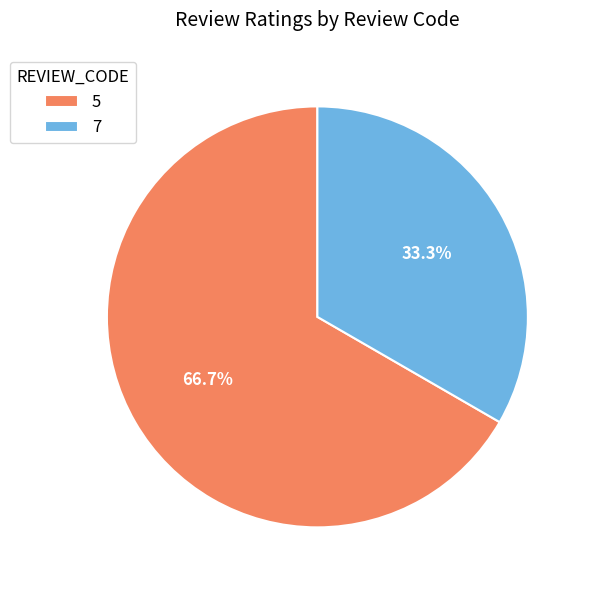

Which slice represents more than half of the pie?

5